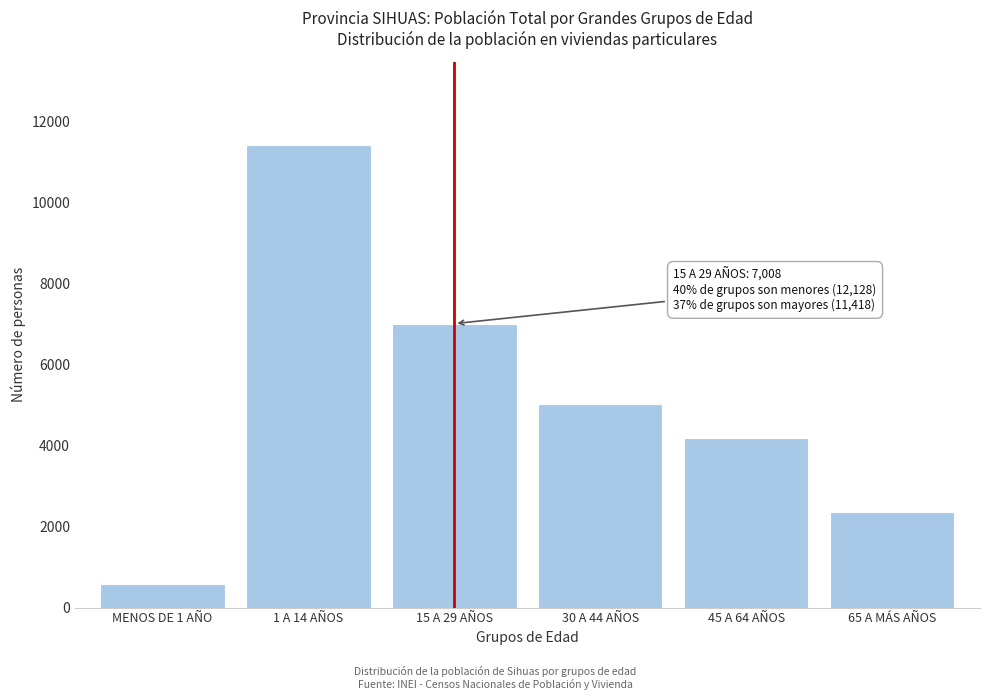

Reading left to right, what are all the values shown in this chart?

MENOS DE 1 AÑO=580	1 A 14 AÑOS=11418	15 A 29 AÑOS=7008	30 A 44 AÑOS=5017	45 A 64 AÑOS=4181	65 A MÁS AÑOS=2350